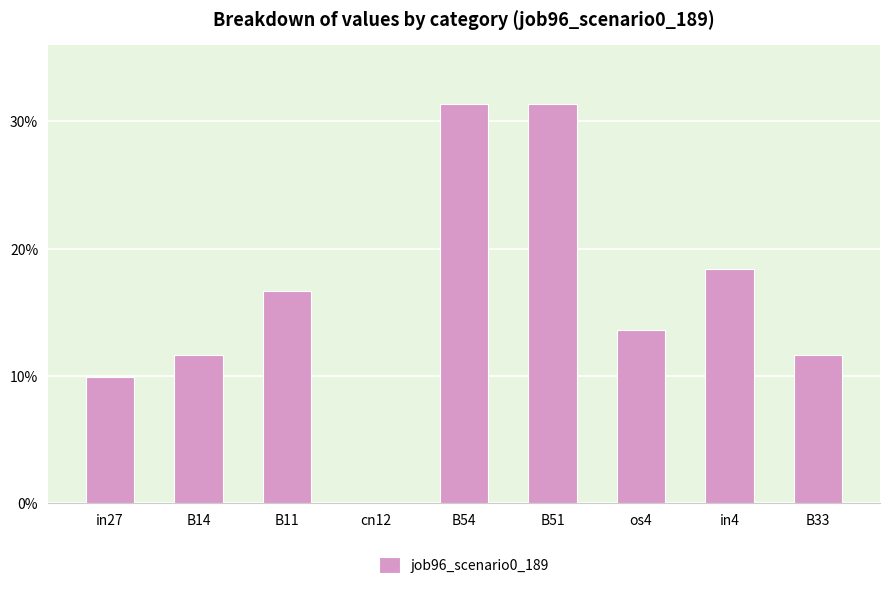

How many categories are shown in the chart?

9